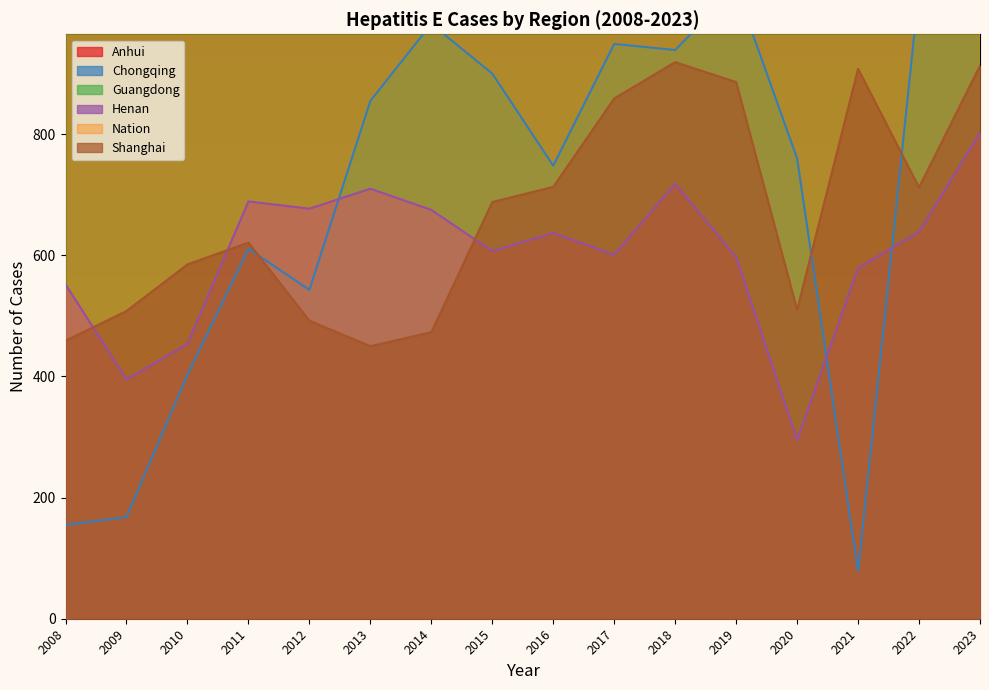

True or false: Chongqing and Anhui intersect in this chart.

False